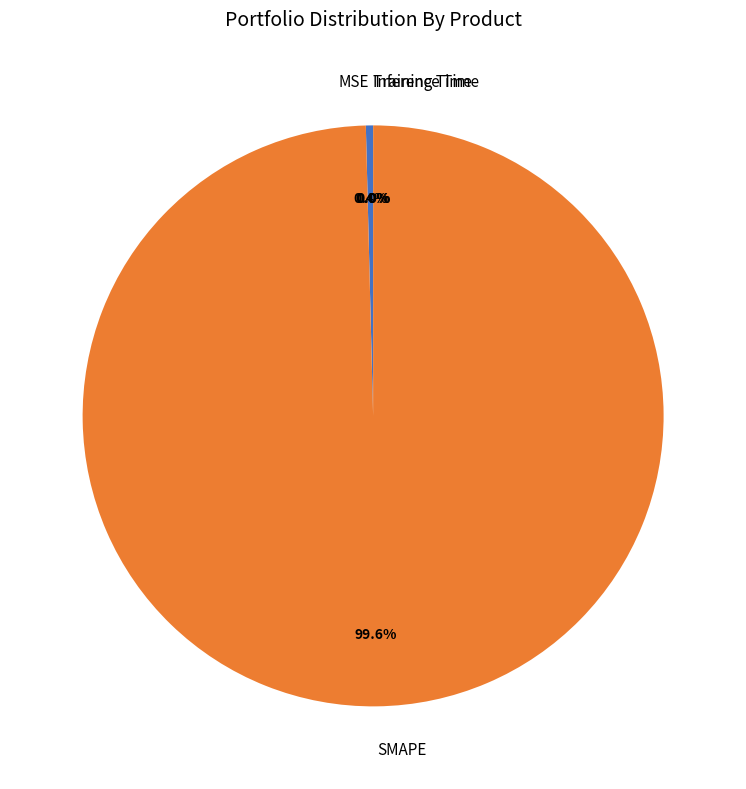

What is the largest slice in the pie chart?

SMAPE